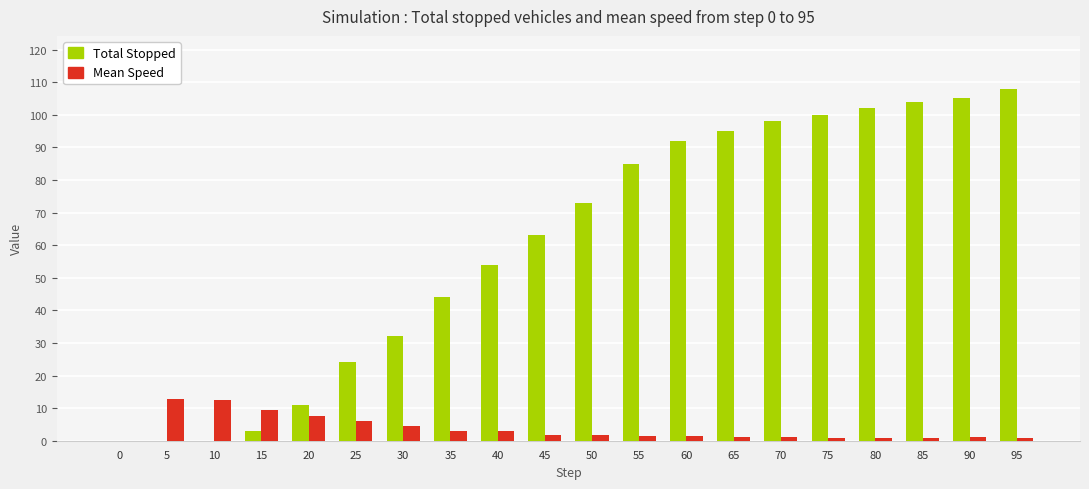

At which category is the sum across all series the highest?

95